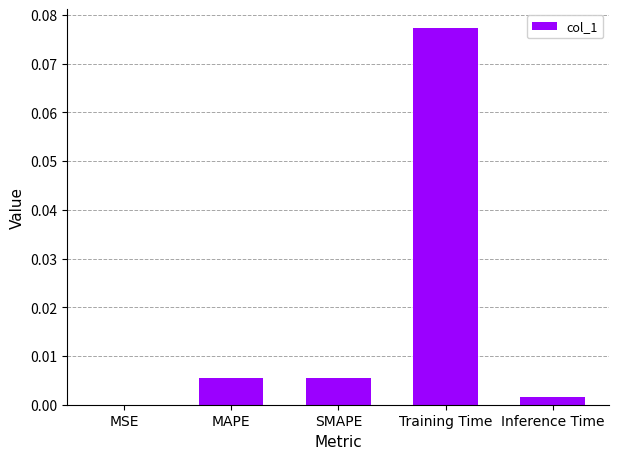

Between Training Time and MAPE, which is larger?

Training Time